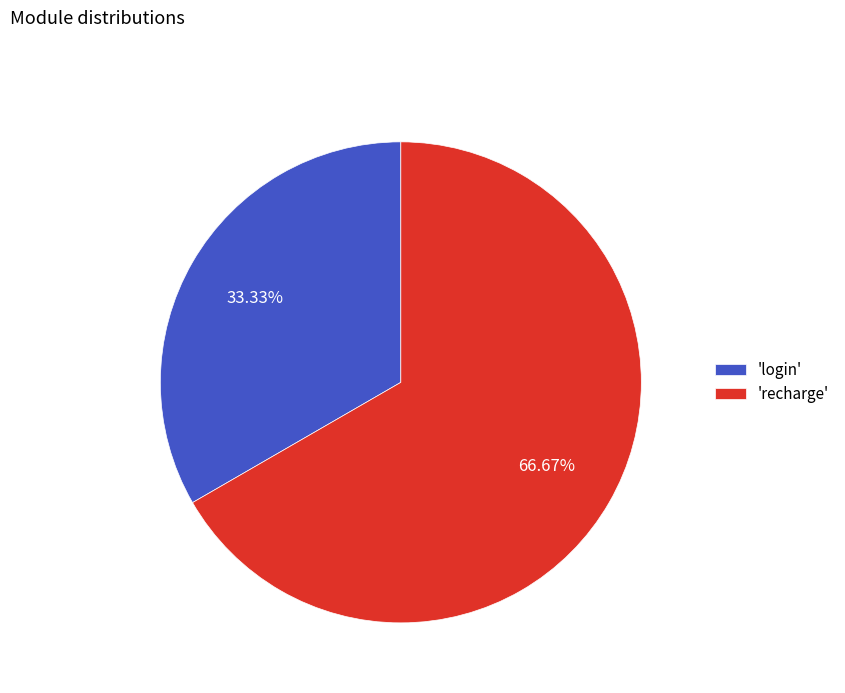

Which category accounts for the majority?

'recharge'